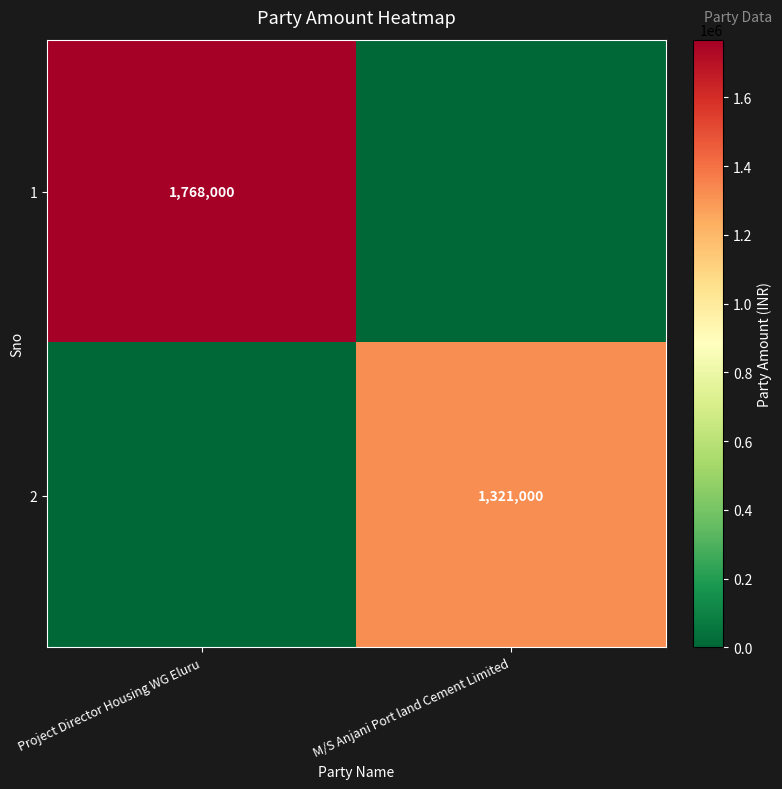

The 2 series shows 1321000 at M/S Anjani Port land Cement Limited. True or false?

True